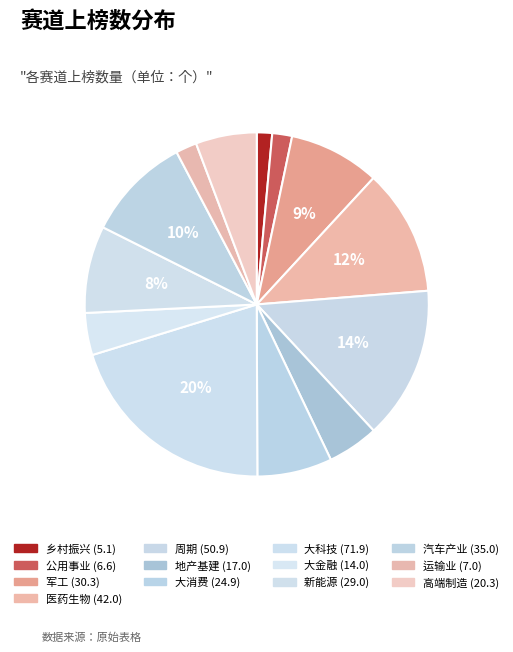

Which category has the smallest portion of the pie?

乡村振兴